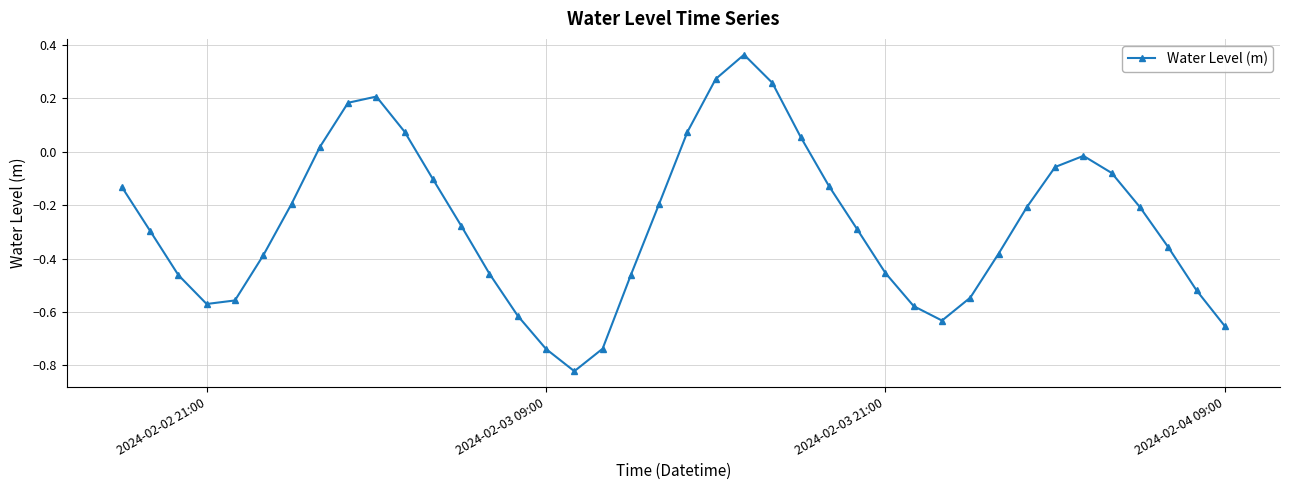

How many interior local peaks (higher than both neighbors) does the data have?

3